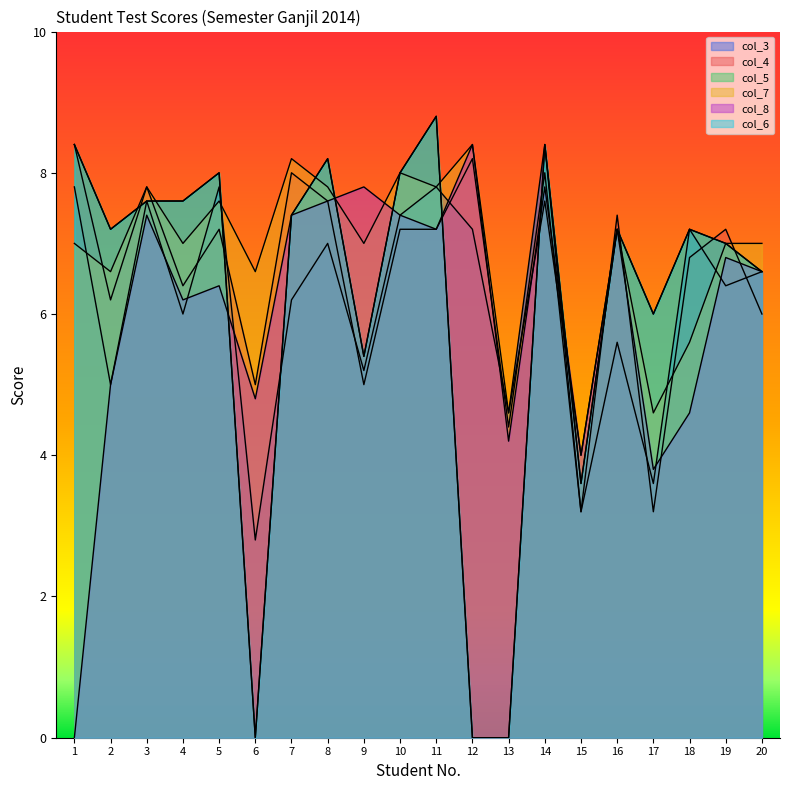

What is the sum of all col_3 values?

123.4